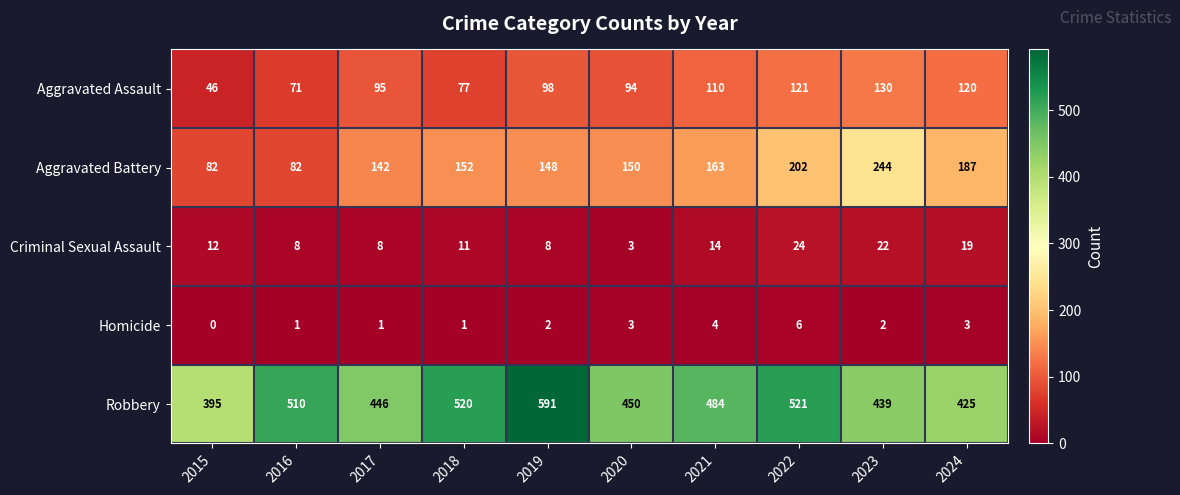

Where does the Robbery series first go above 484?

2016